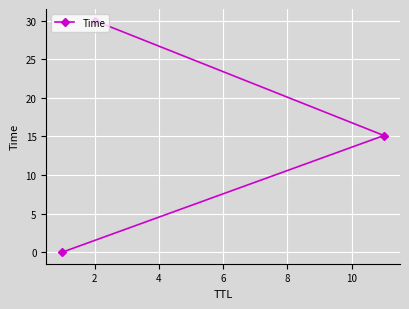

What is the sum of all values?

45.1